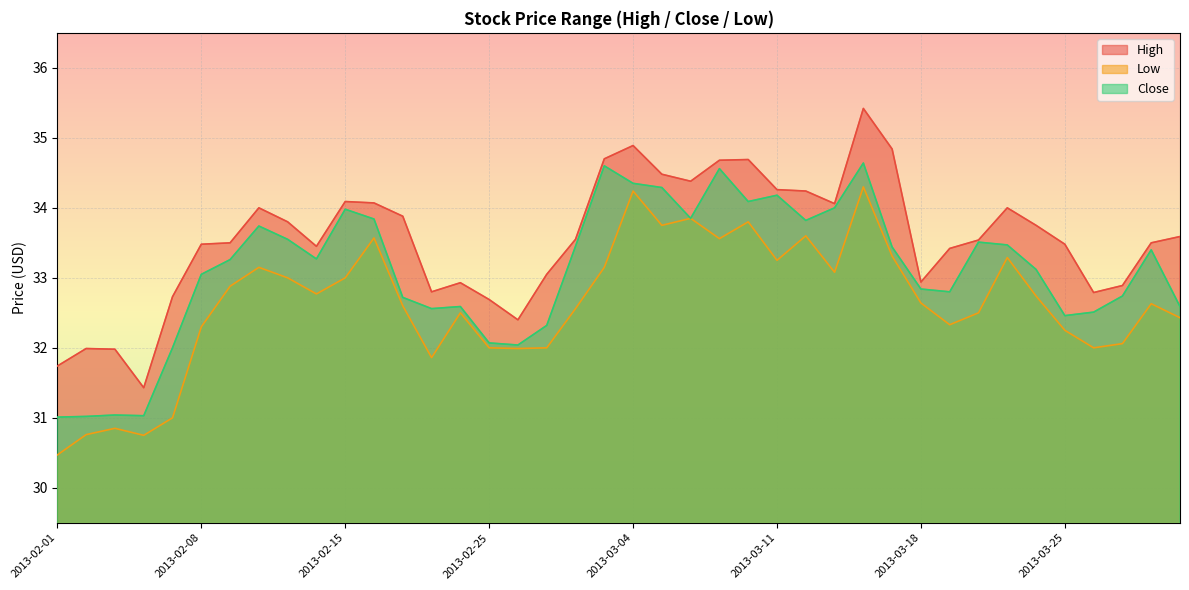

In Close, how many points are lower than both neighbors (excluding endpoints)?

9